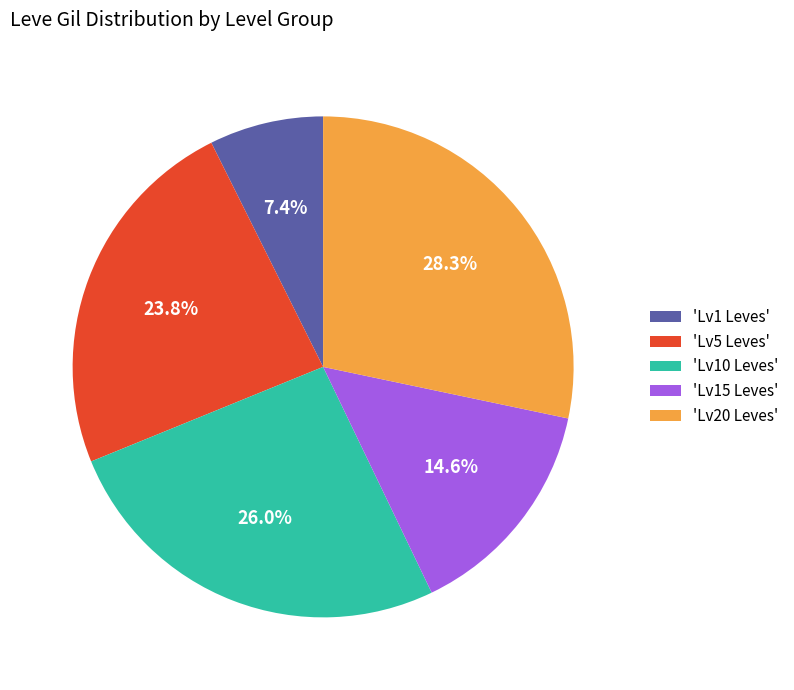

Which slice is the smallest?

'Lv1 Leves'